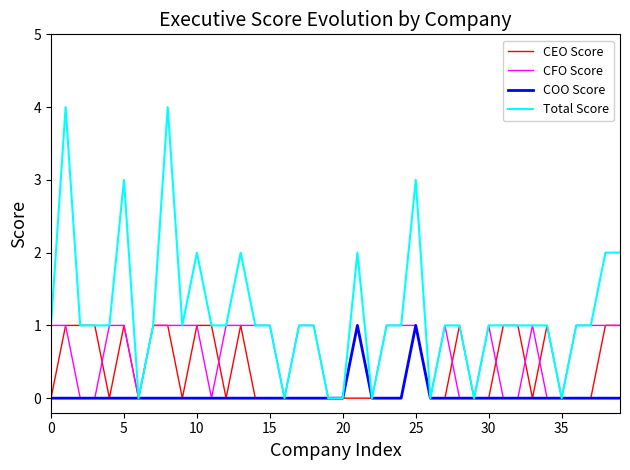

What is the difference between the maximum and second lowest values in the Total Score series?

4